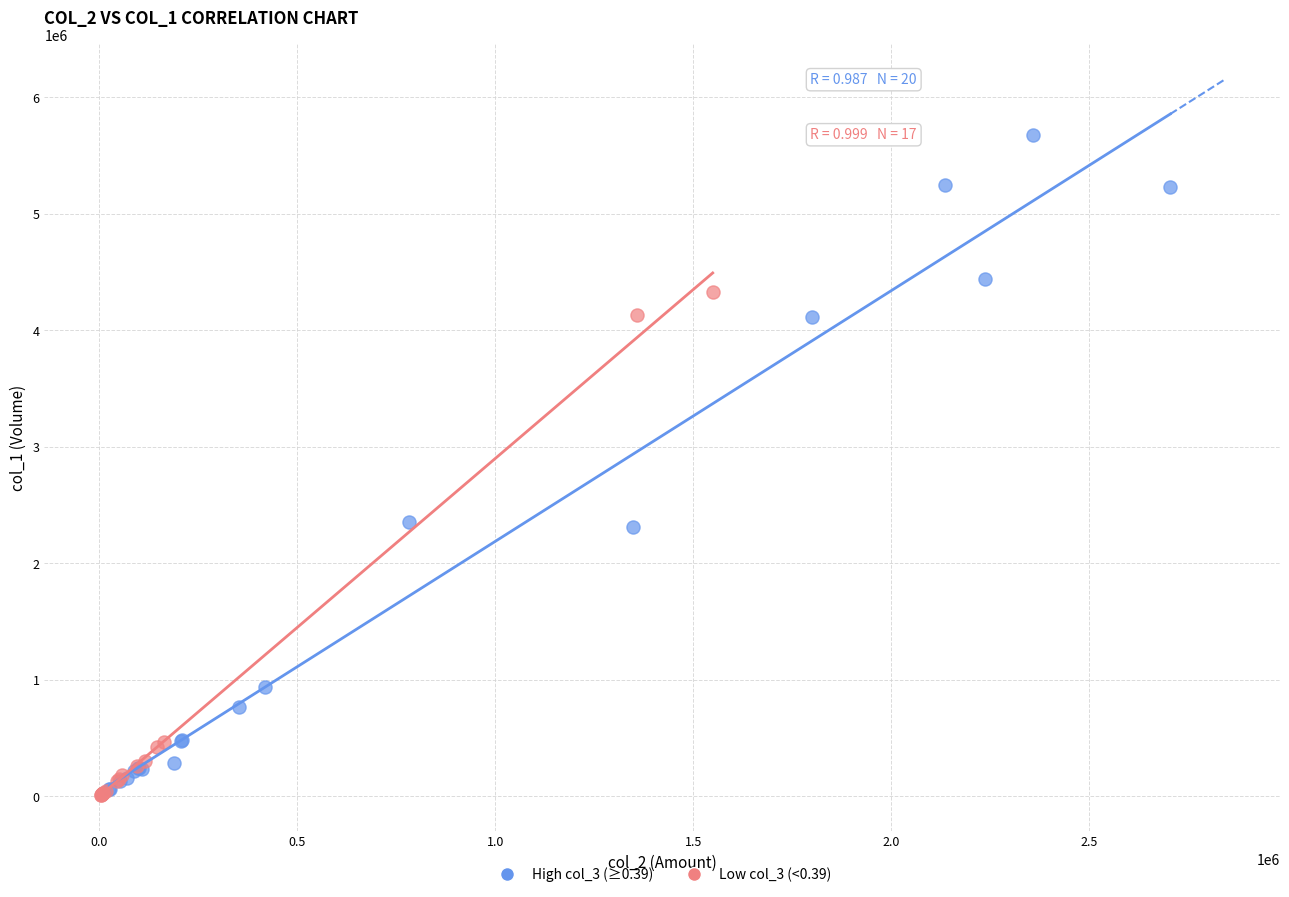

Which series reaches the maximum Y coordinate?

High col_3 (≥0.39)